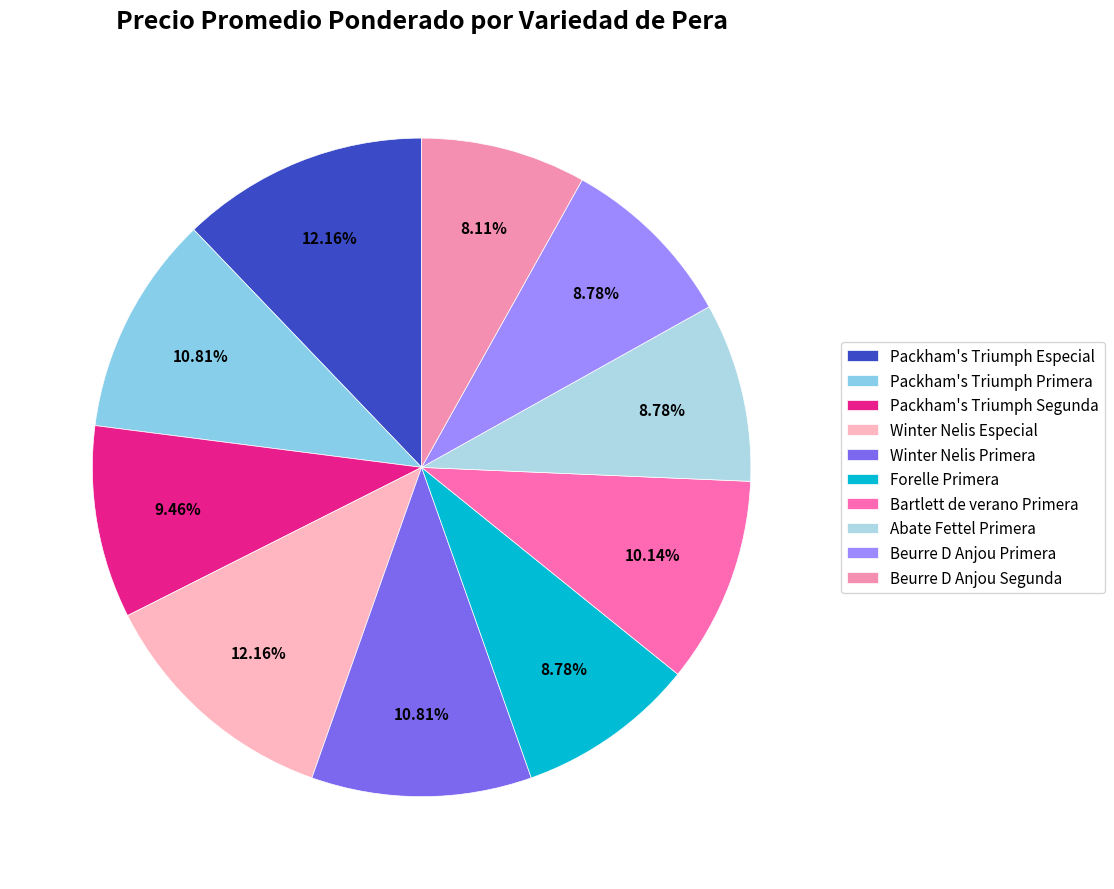

Count the number of slices in the pie.

10